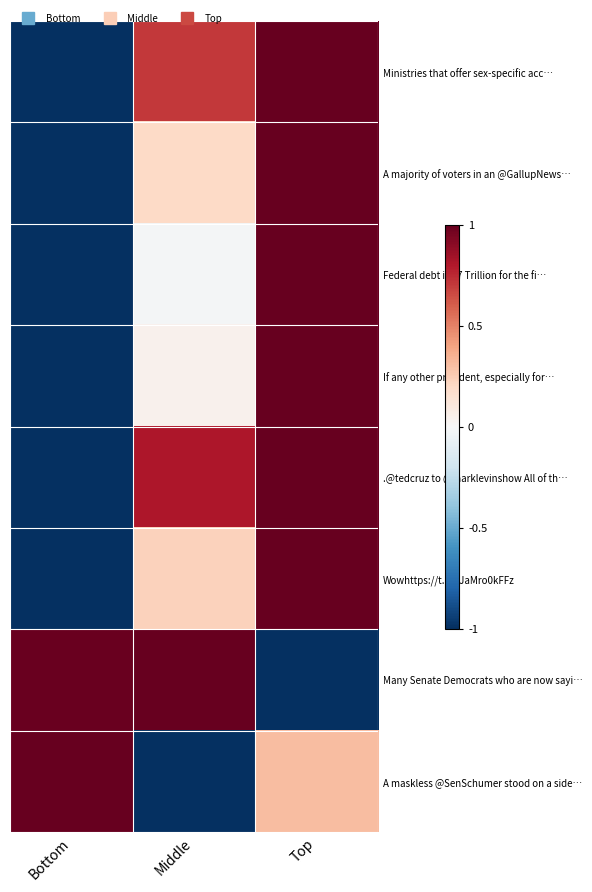

How many data points does each series have?

3